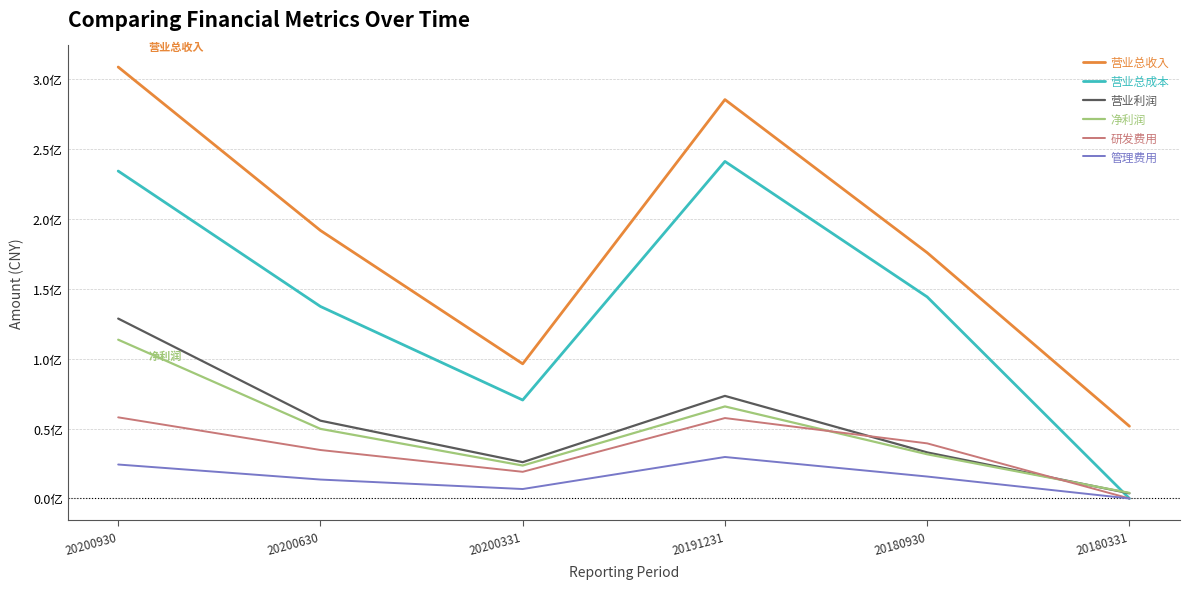

Is the value of 净利润 at 20180331 greater than the value of 营业总收入 at 20200331?

No